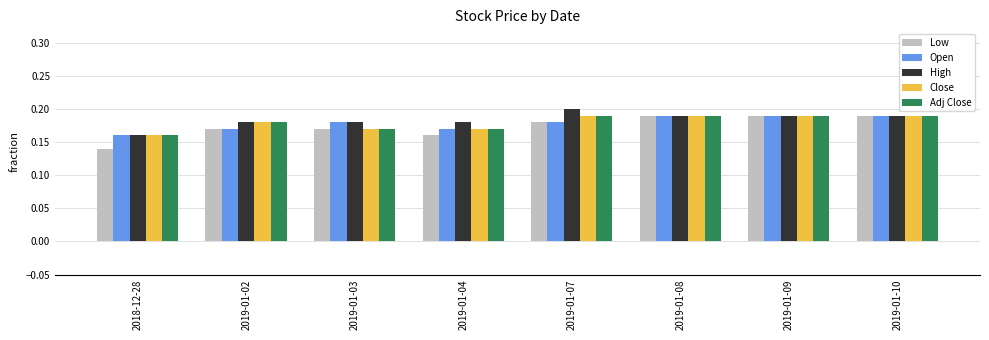

Is the value of Adj Close at 2019-01-09 greater than the value of High at 2019-01-03?

Yes